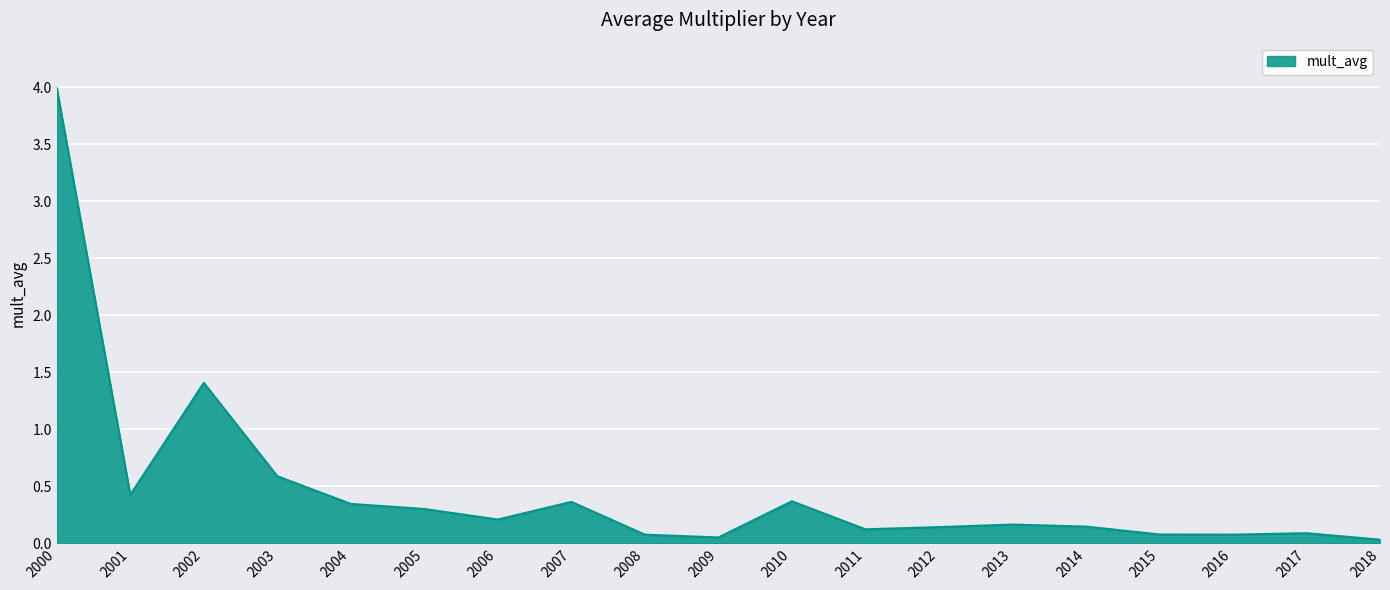

What is the difference between the maximum and minimum values?

4.0